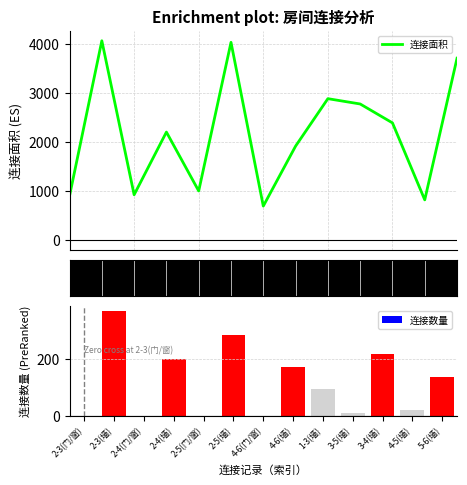

Which series has the largest total across all categories?

连接面积